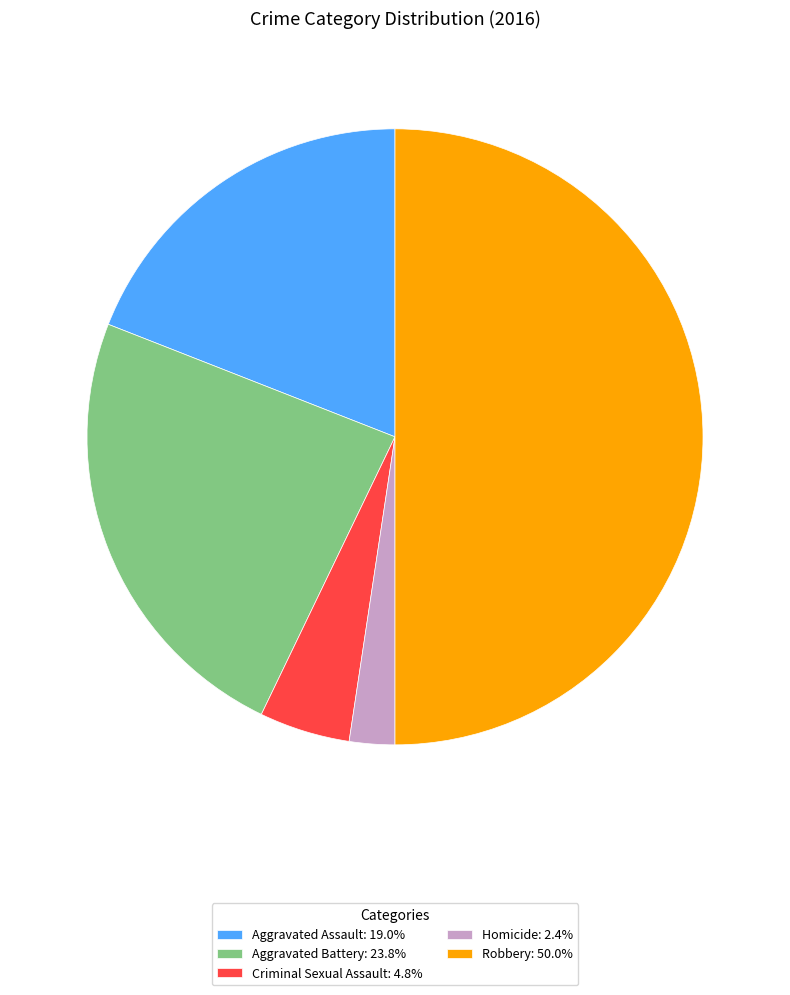

Combined, do Homicide: 2.4% and Aggravated Assault: 19.0% account for over 50%?

No